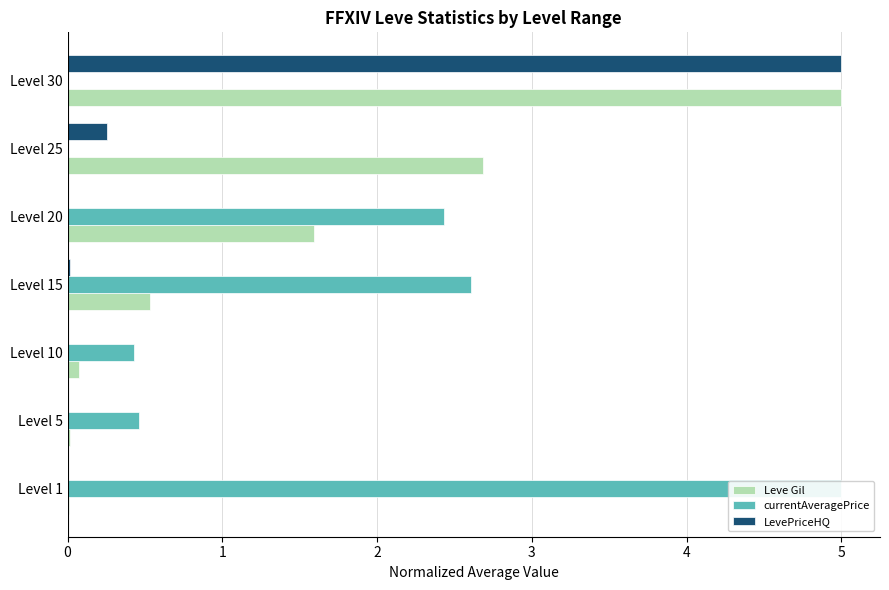

Which label corresponds to the smallest value in the chart?

Level 25